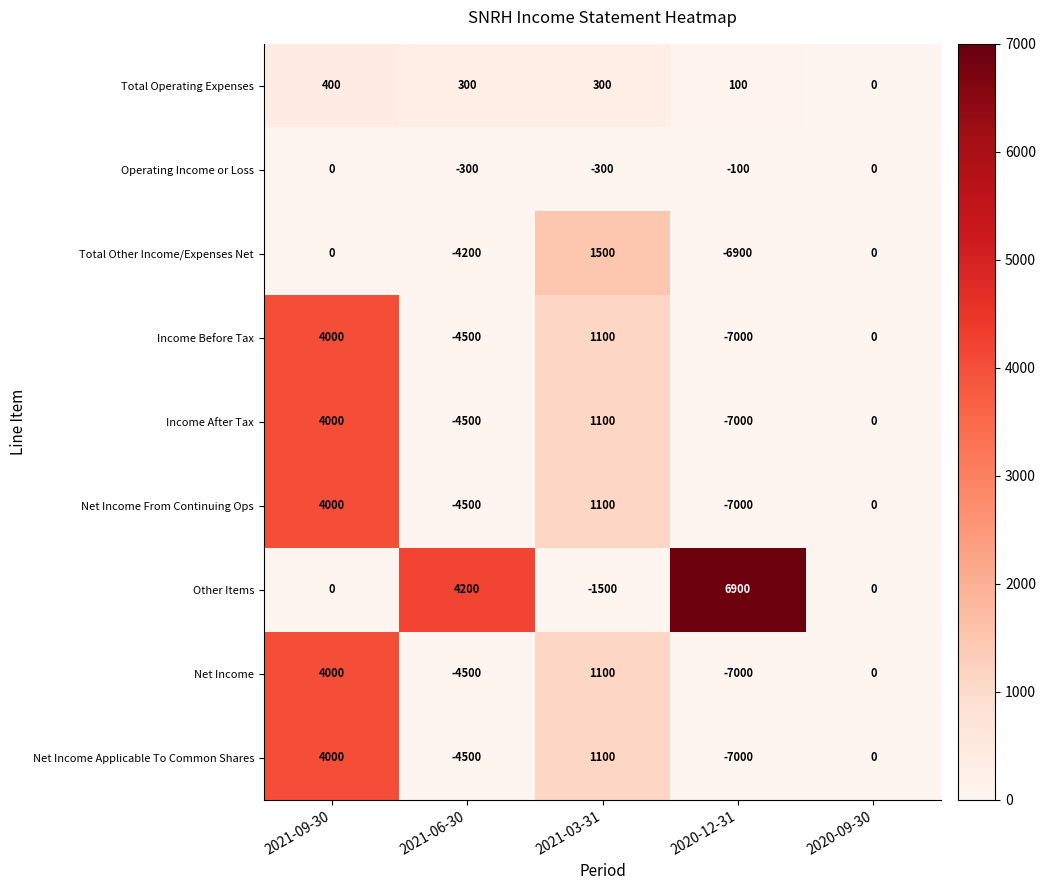

What is the difference between the highest and lowest values at 2020-12-31?

13900